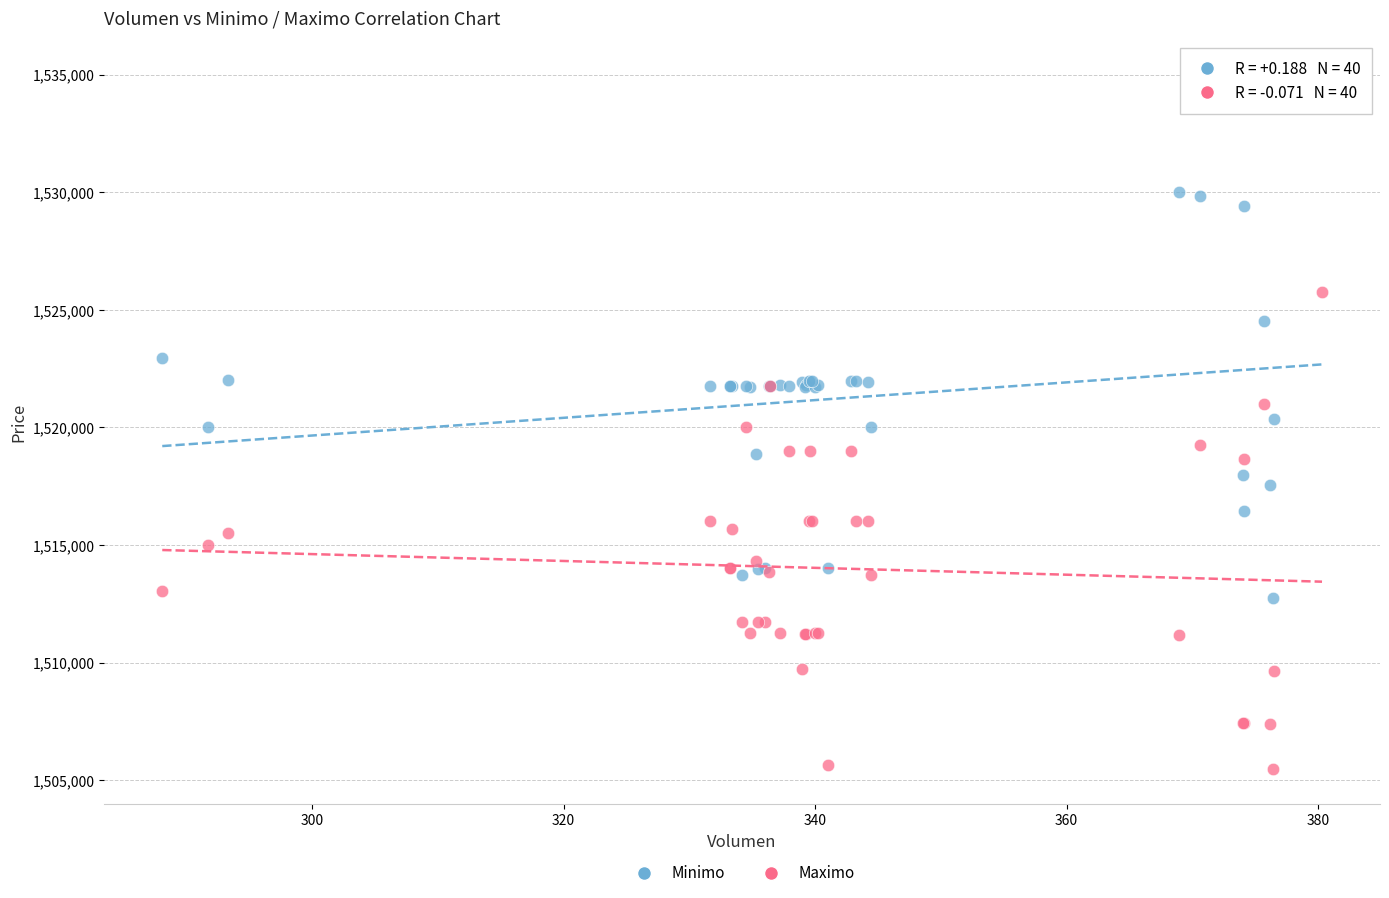

Which series contains the lowest Y value?

Maximo